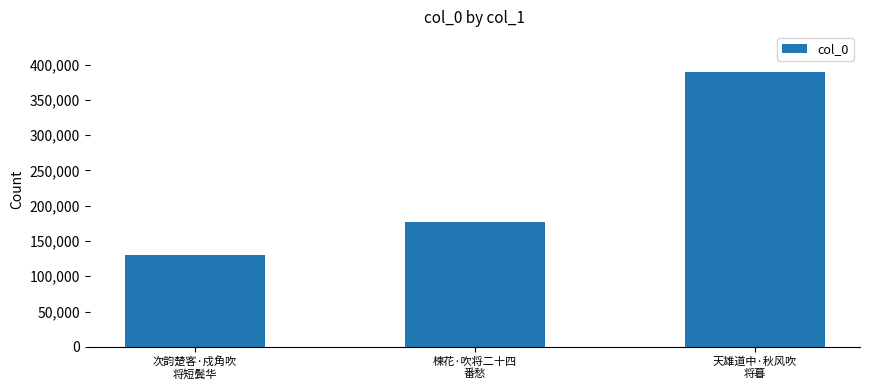

List the labels in order of value, smallest first.

次韵楚客·戍角吹
将短鬓华, 楝花·吹将二十四
番愁, 天雄道中·秋风吹
将暮